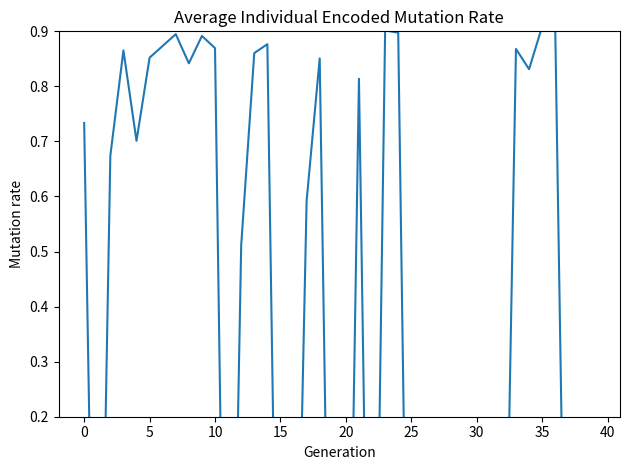

What is the smallest value displayed?

-0.8